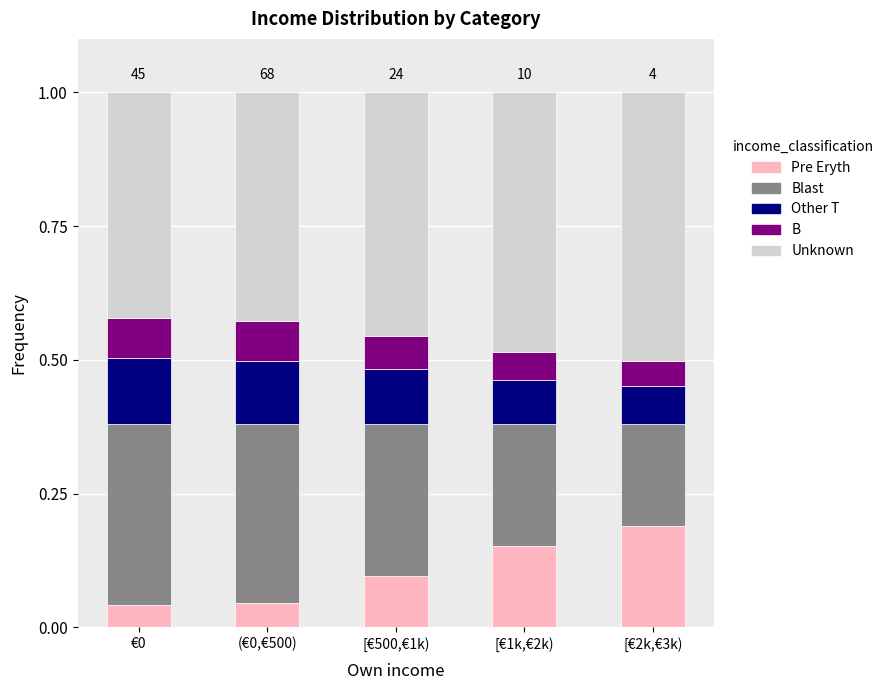

Which category has the highest value in the Pre Eryth series?

[€2k,€3k)